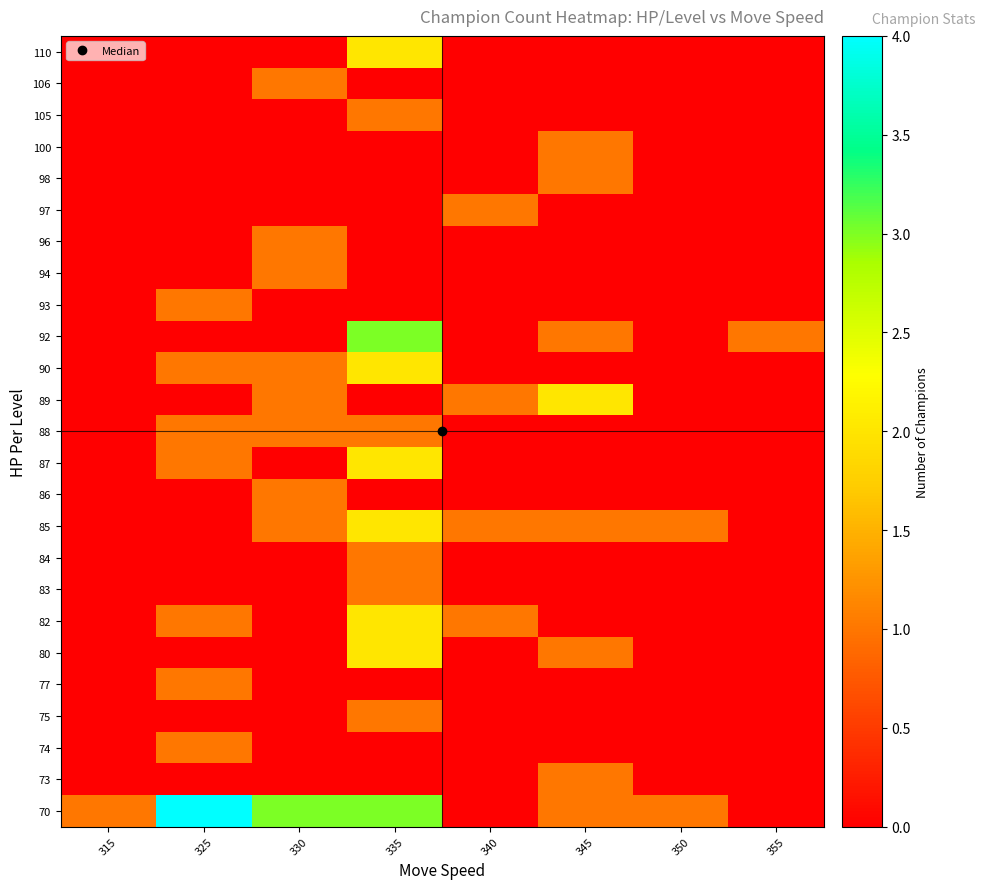

At which category is the sum across all series the highest?

335